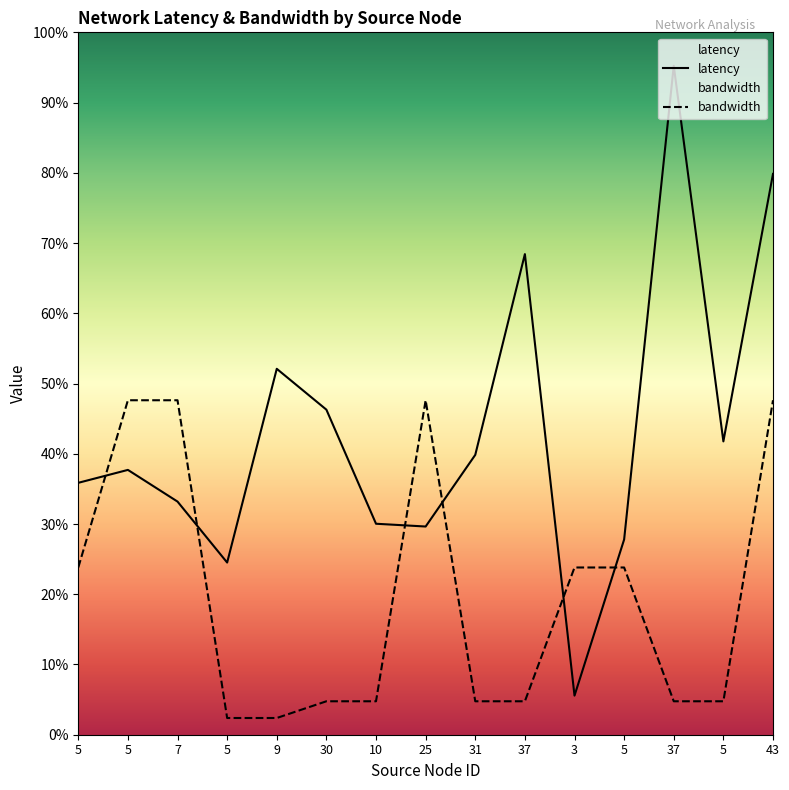

Which series ends up on top after the final intersection of bandwidth and latency?

latency